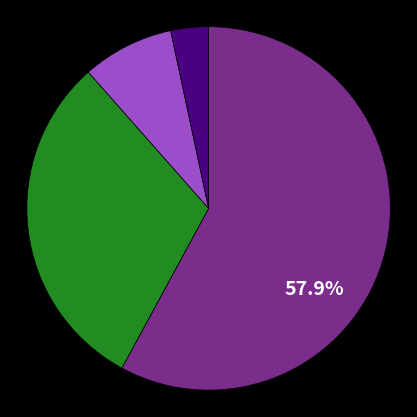

Is there any slice that represents more than half of the pie?

Yes